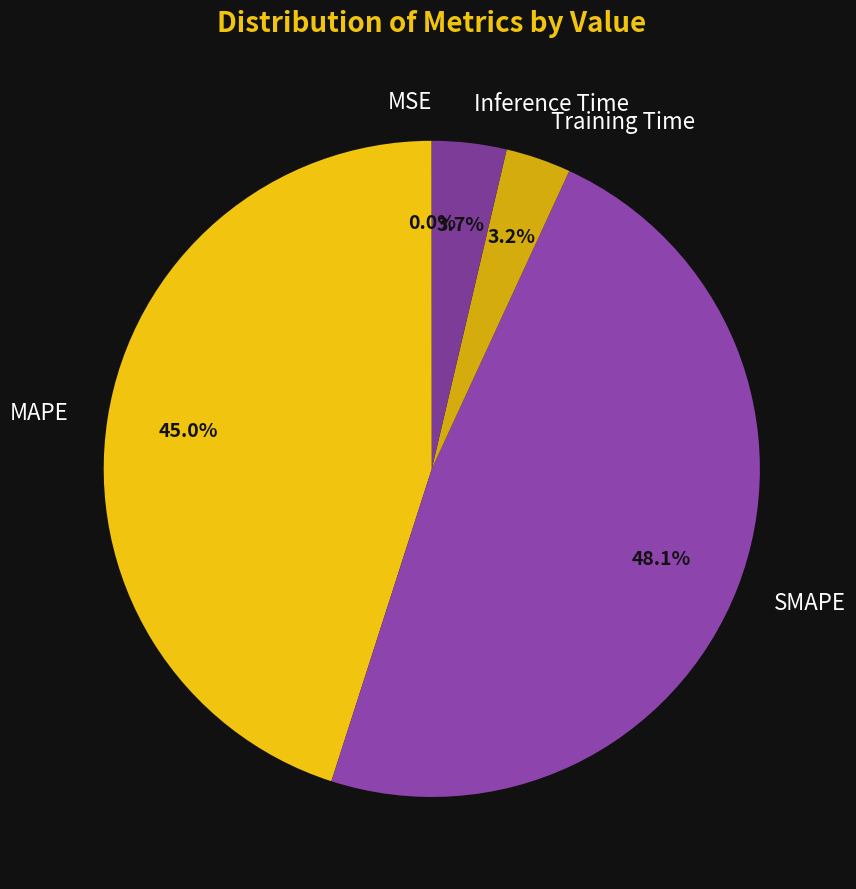

To the nearest percent, what percentage of the pie is MAPE?

45%